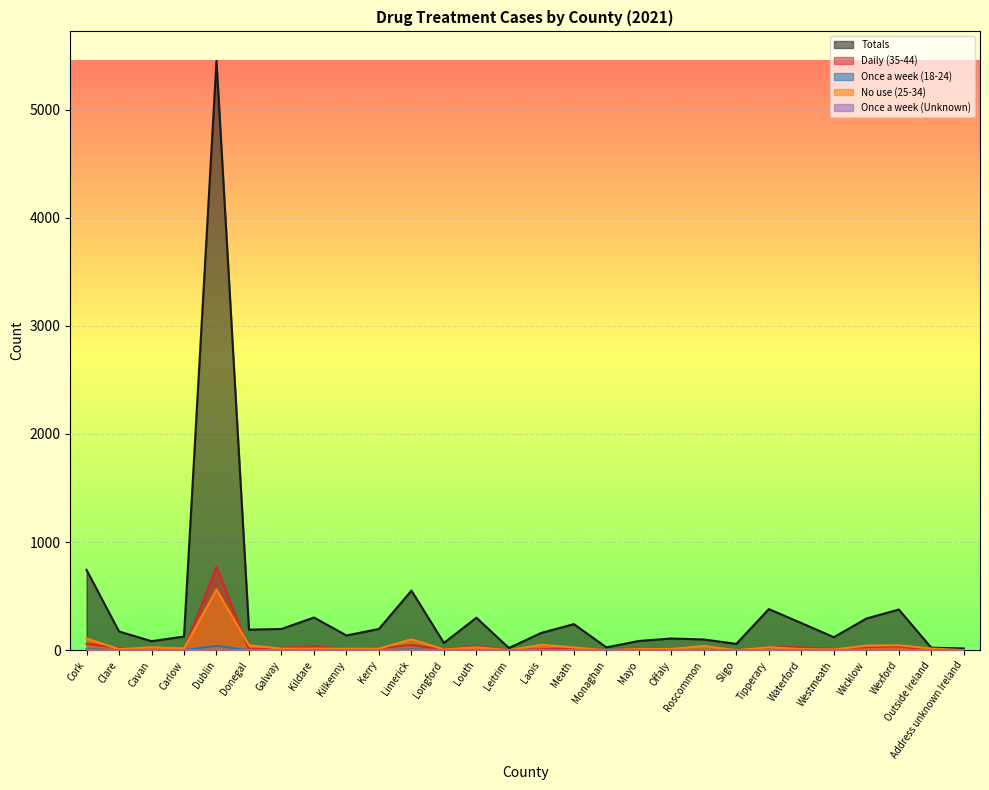

Where does the Totals series first go above 173?

Cork